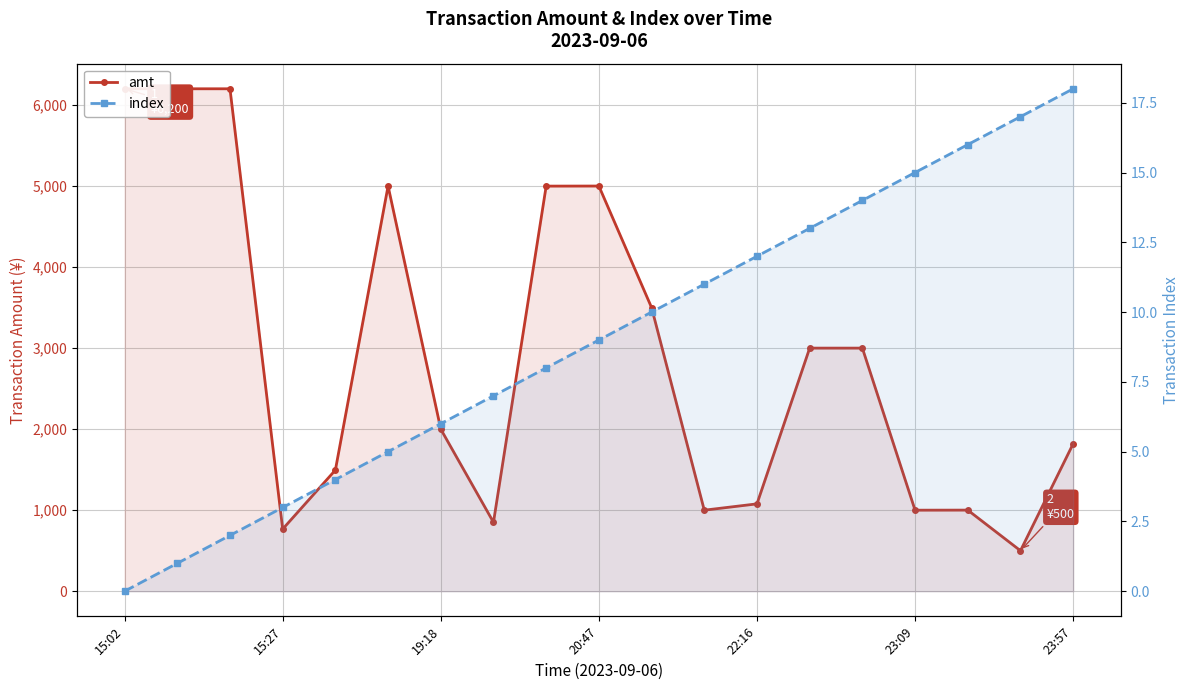

Is it true that amt equals 850.9 at 7?

True